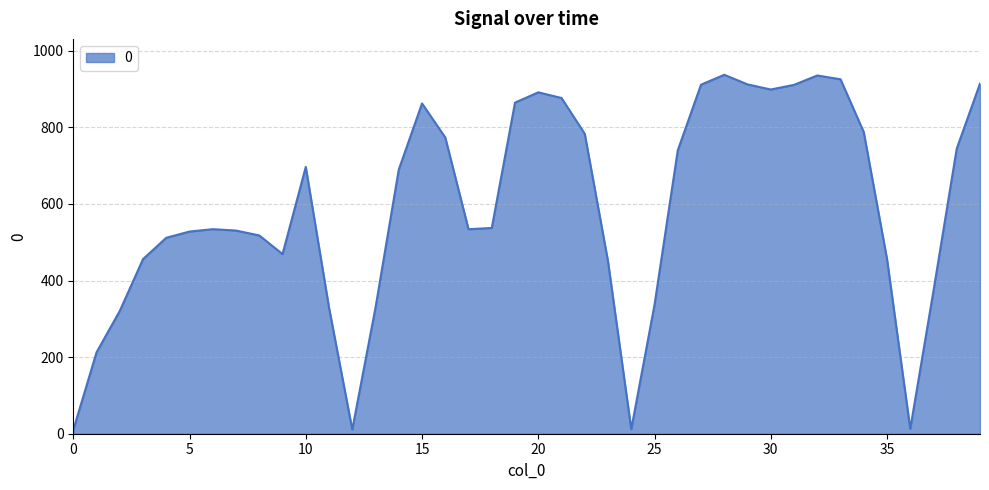

What is the maximum value shown in the chart?

937.4